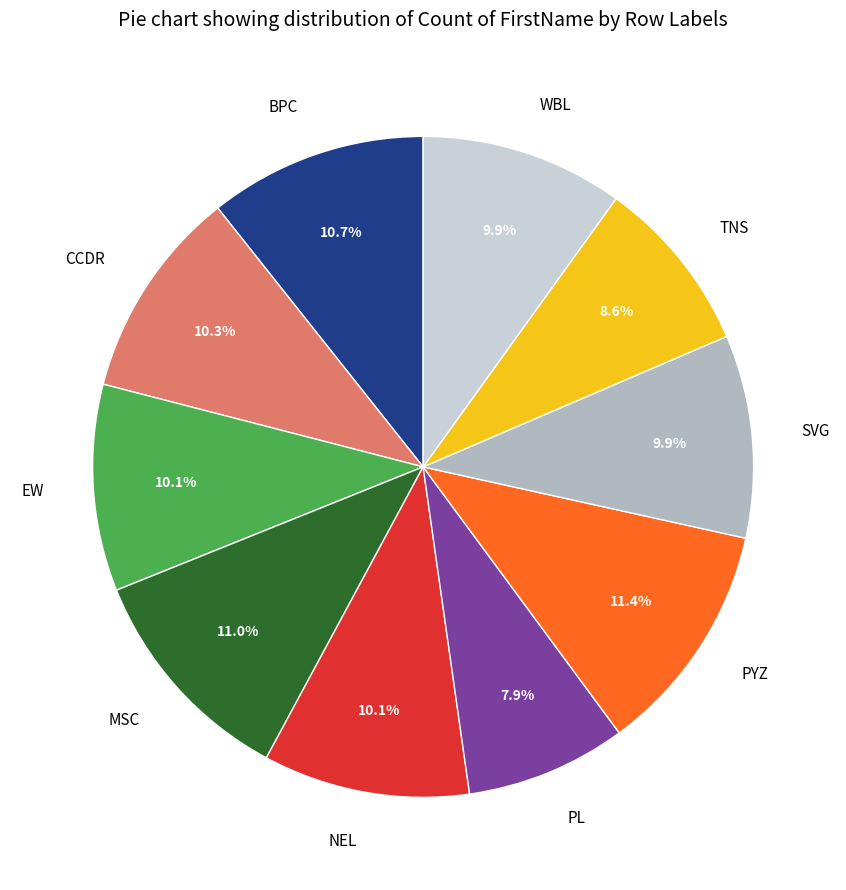

To the nearest percent, what is the difference between the largest and smallest slice percentages?

4%